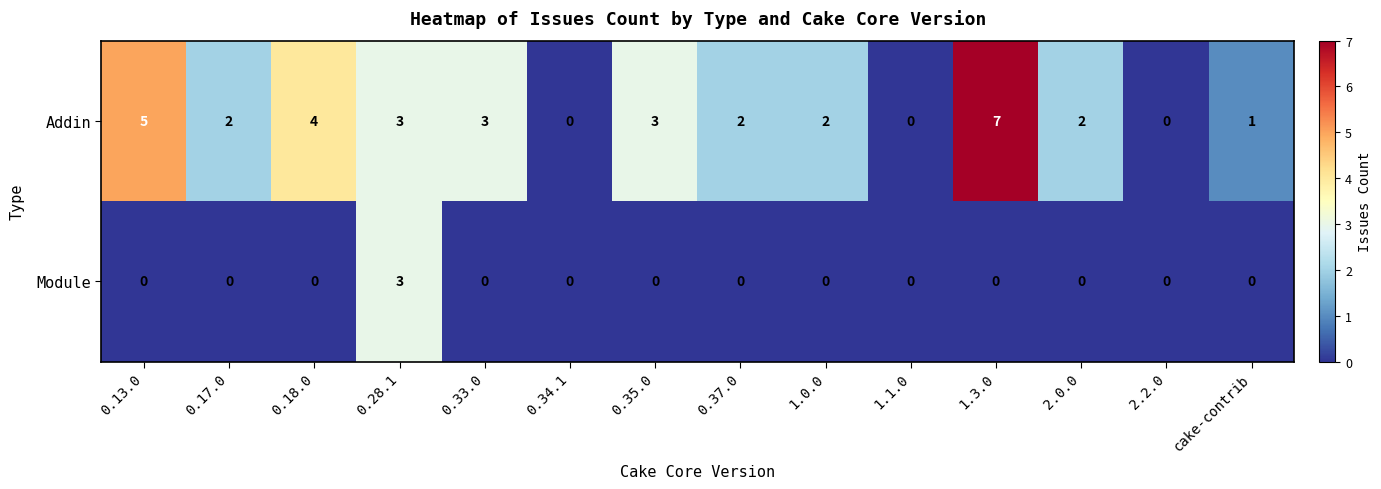

Rank the series at 0.13.0 from highest to lowest value.

Addin, Module